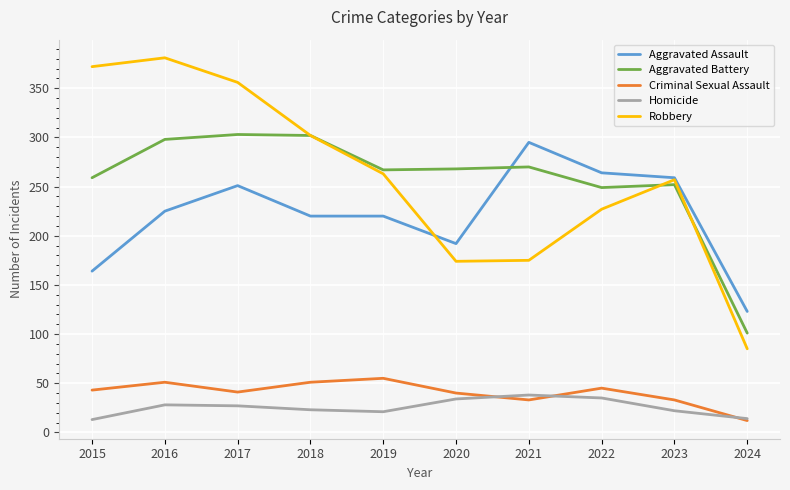

What is the difference between the highest and lowest values at 2024?

111